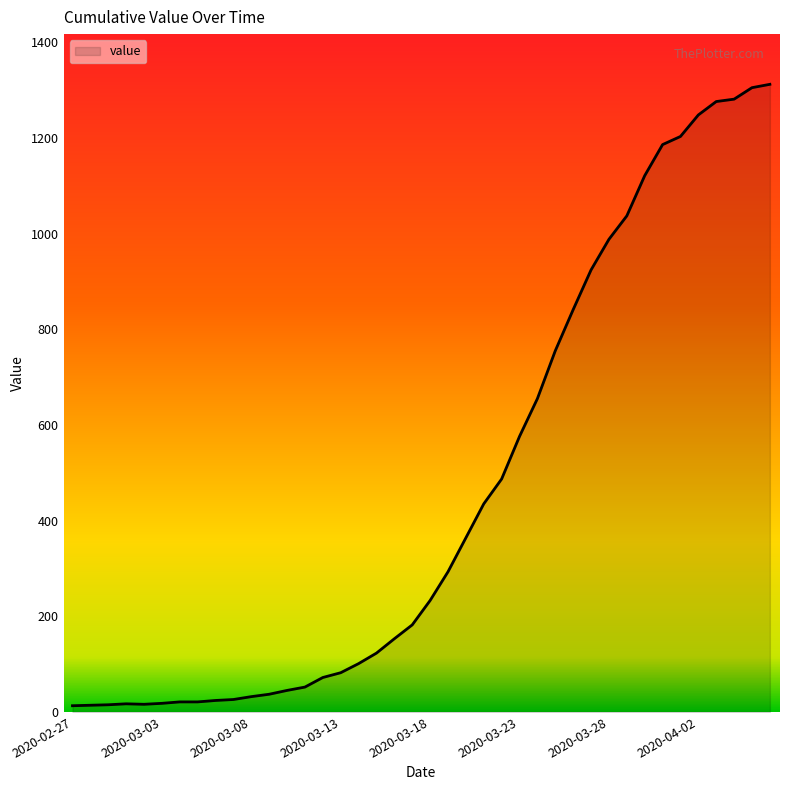

What is the greatest value displayed?

1312